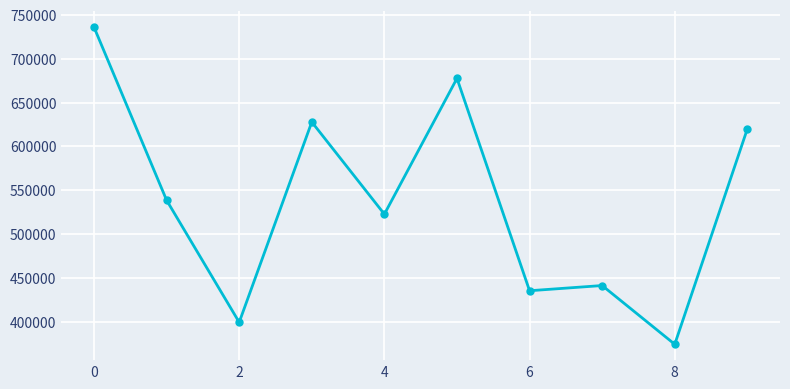

What is the minimum value shown in the chart?

374259